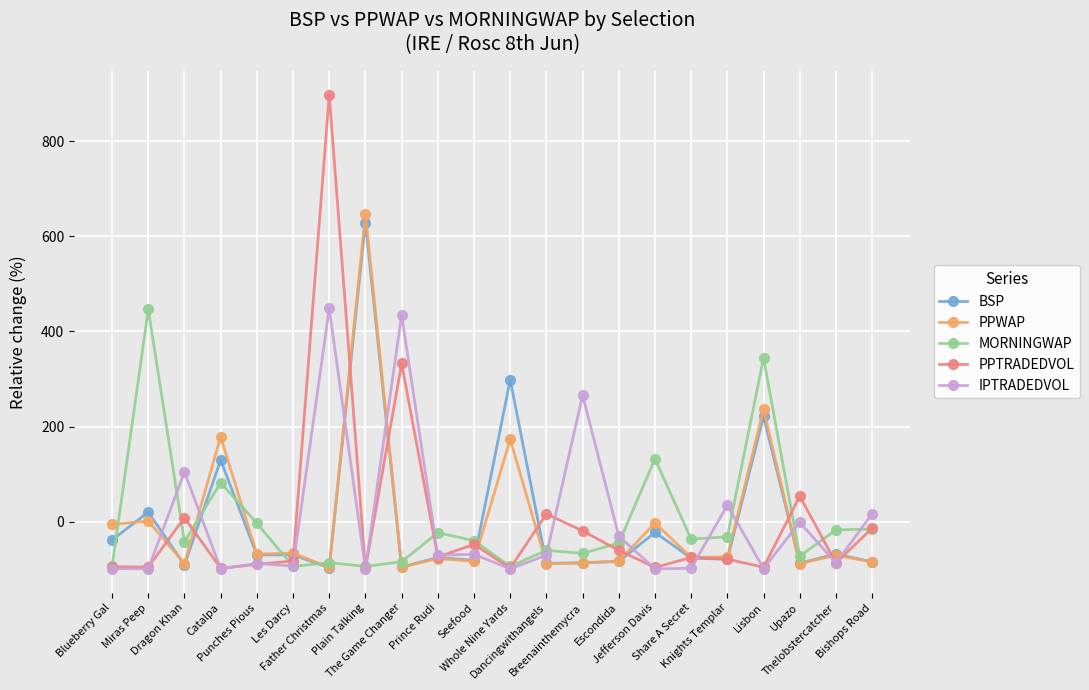

In PPWAP, how many points are lower than both neighbors (excluding endpoints)?

8